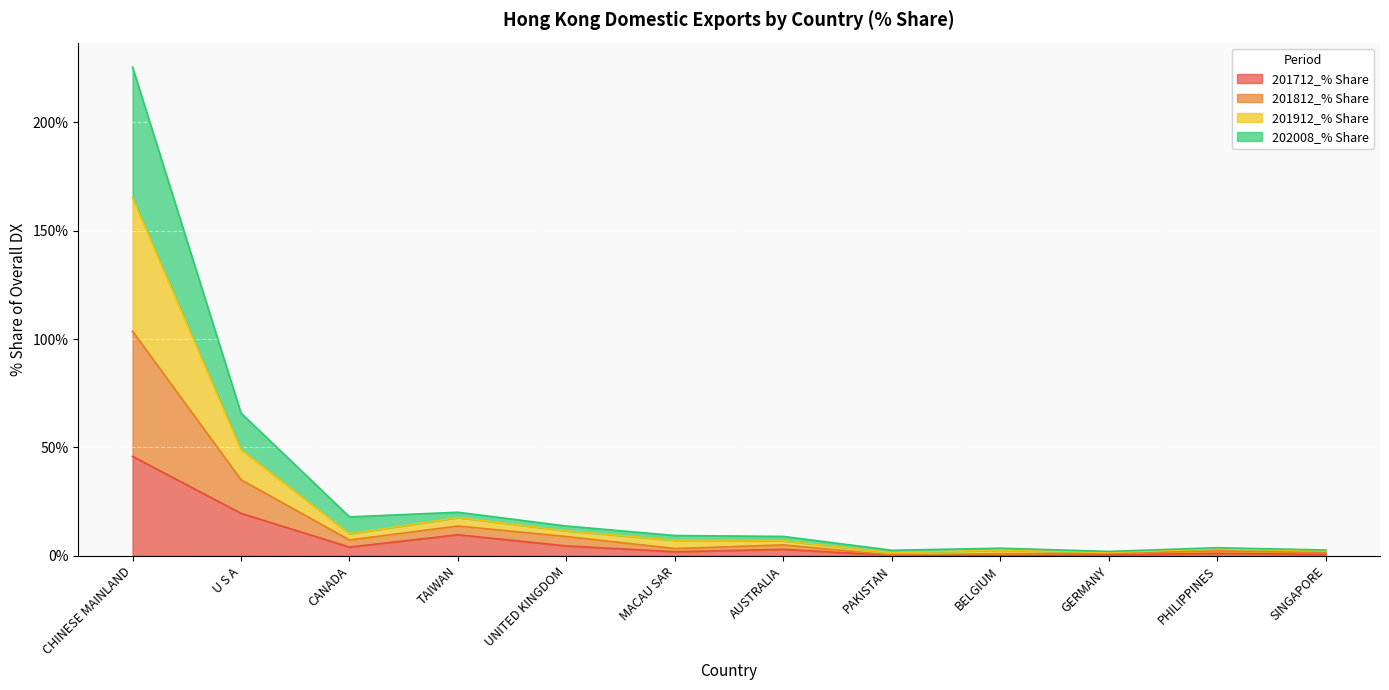

At which category is the sum across all series the highest?

CHINESE MAINLAND